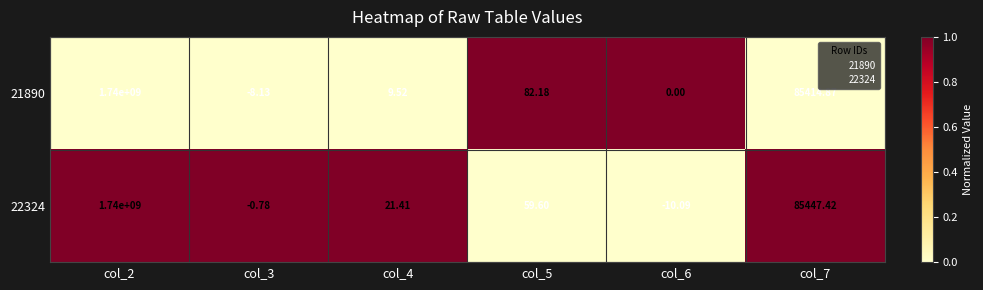

Is the value of 22324 at col_7 greater than the value of 21890 at col_4?

Yes